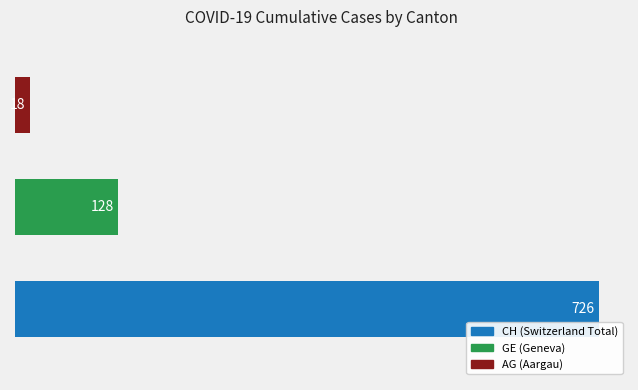

How many values are between 18 and 726?

3